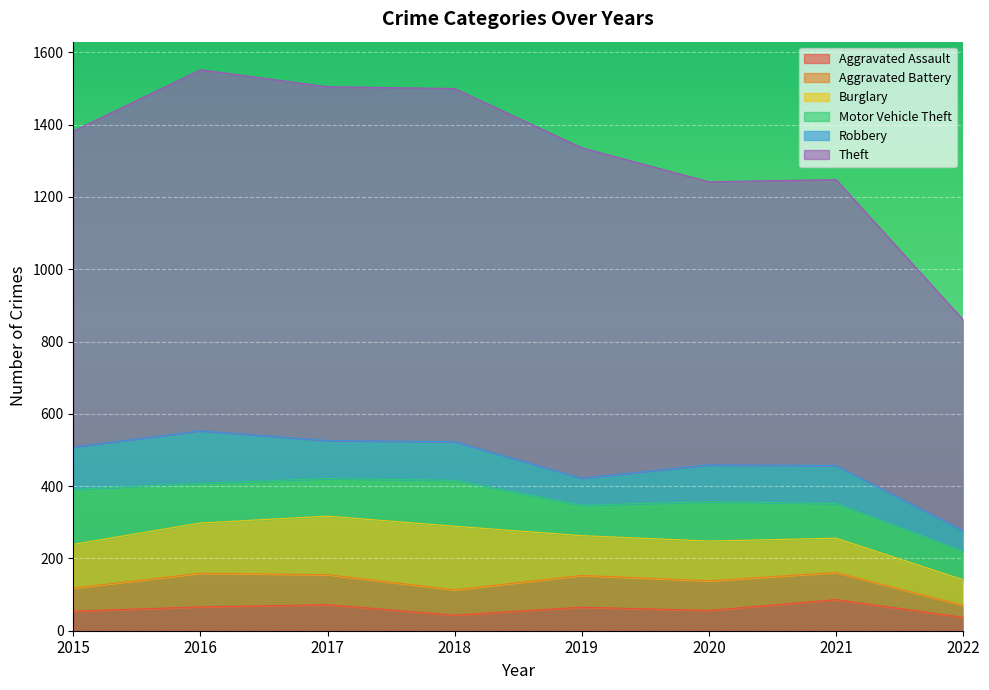

How many data points in Aggravated Assault are above 65?

3